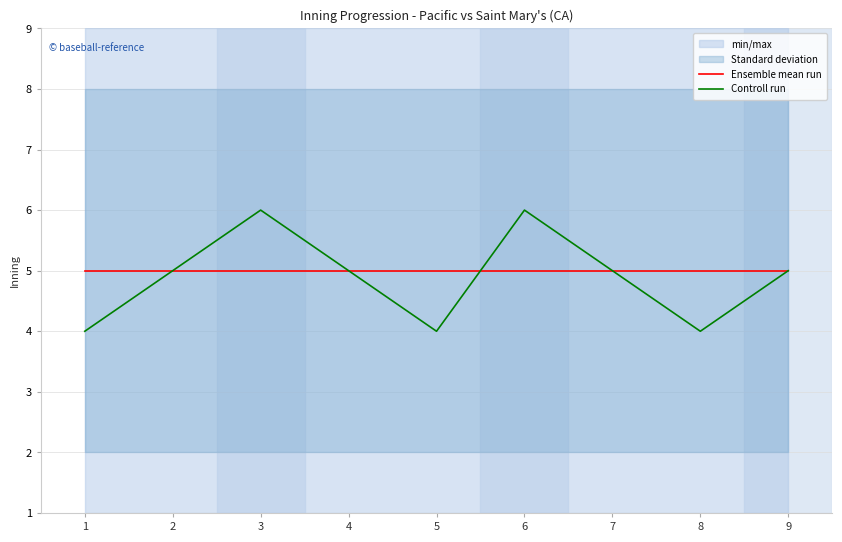

True or false: Controll run has a value of 6 at 8.

False